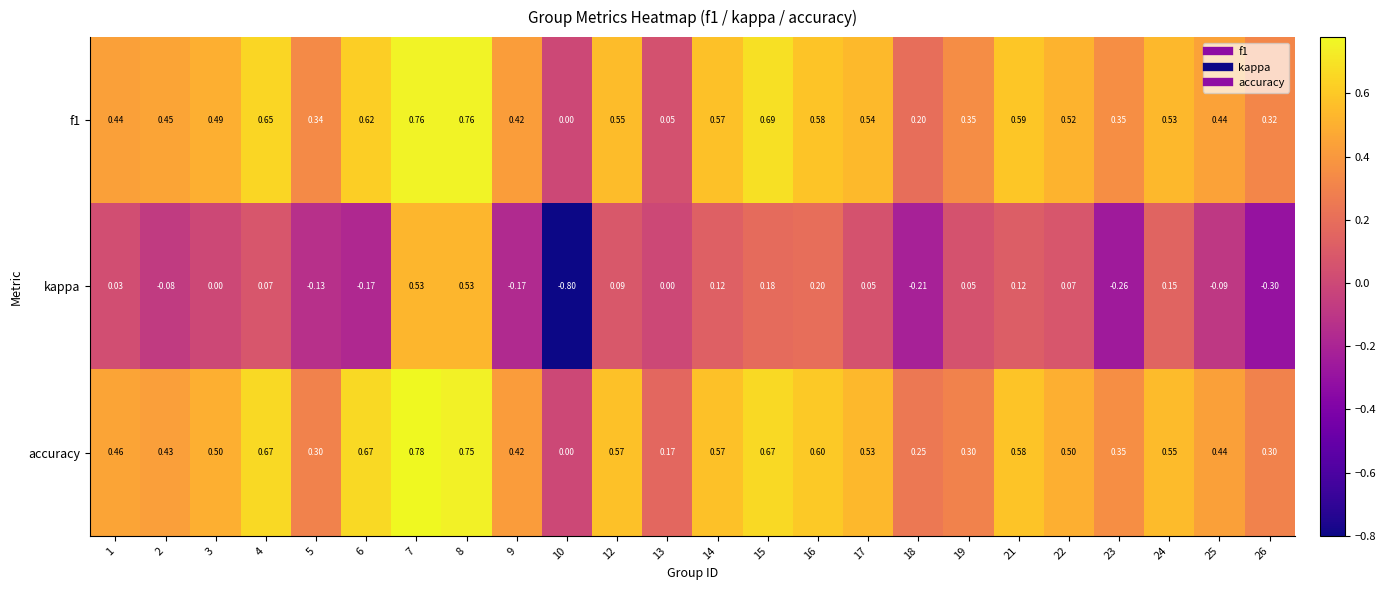

Which label corresponds to the largest value in the chart?

7